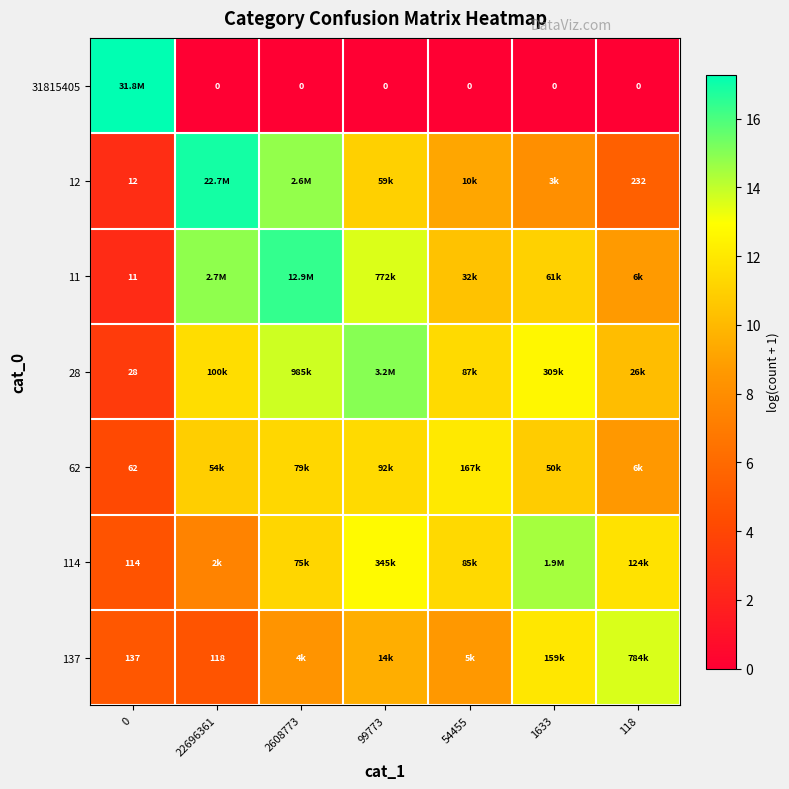

Is it true that 62 equals 10.9 at 22696361?

True